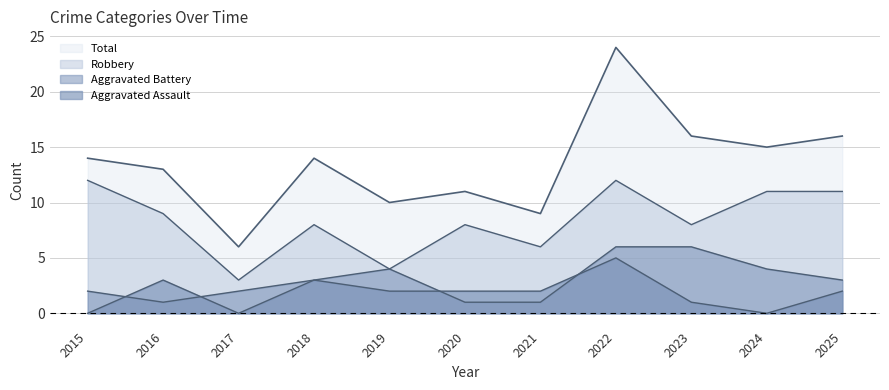

How many interior local peaks does the Robbery series have?

3